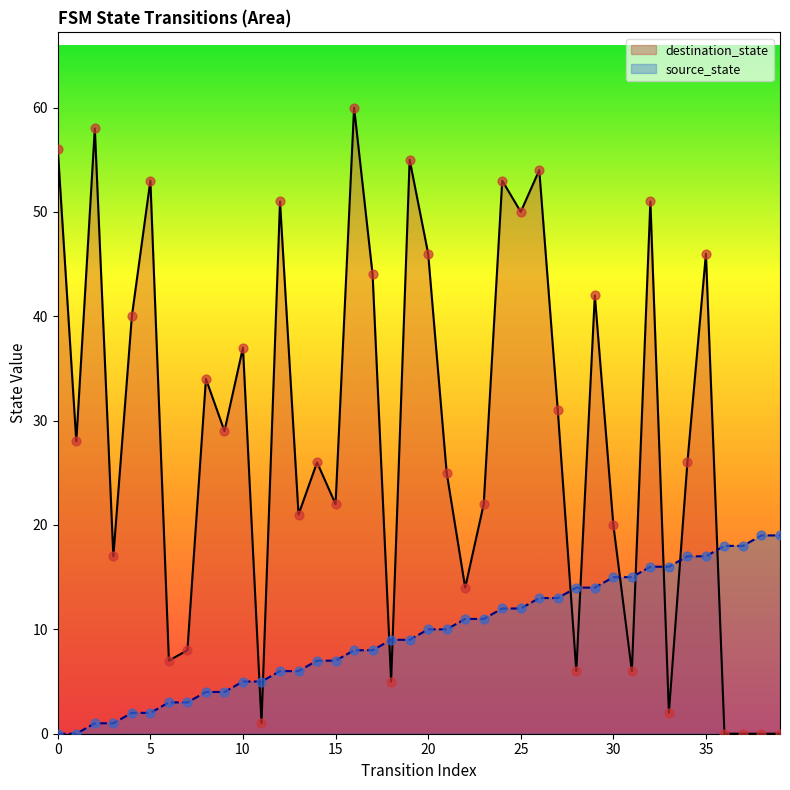

Which series contains the lowest Y value?

source_state